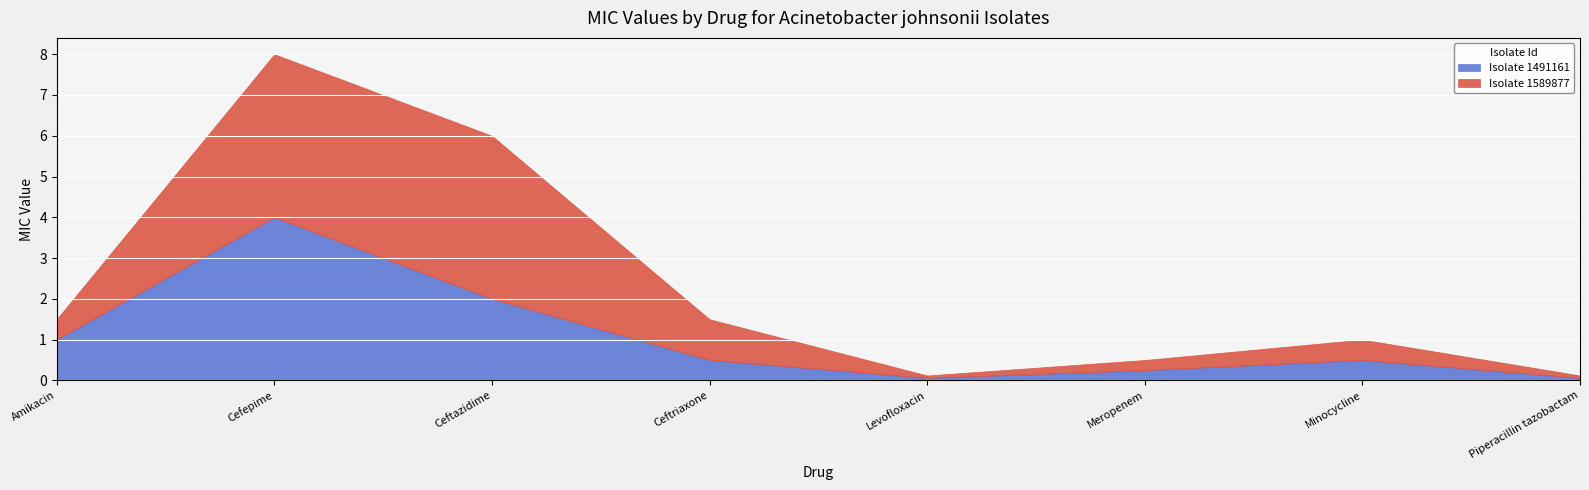

Between Amikacin and Minocycline, which series saw the biggest shift?

Isolate 1491161